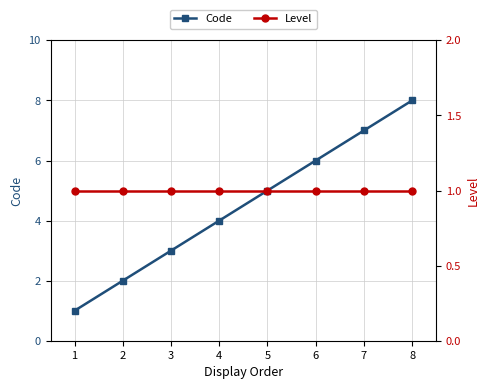

Rank the series by their average value, from highest to lowest.

Code, Level